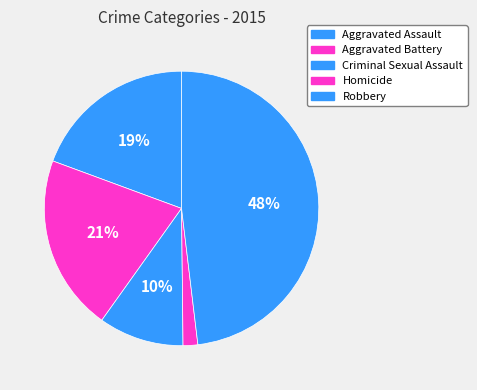

How much of the chart is everything except Aggravated Battery?

79.2%